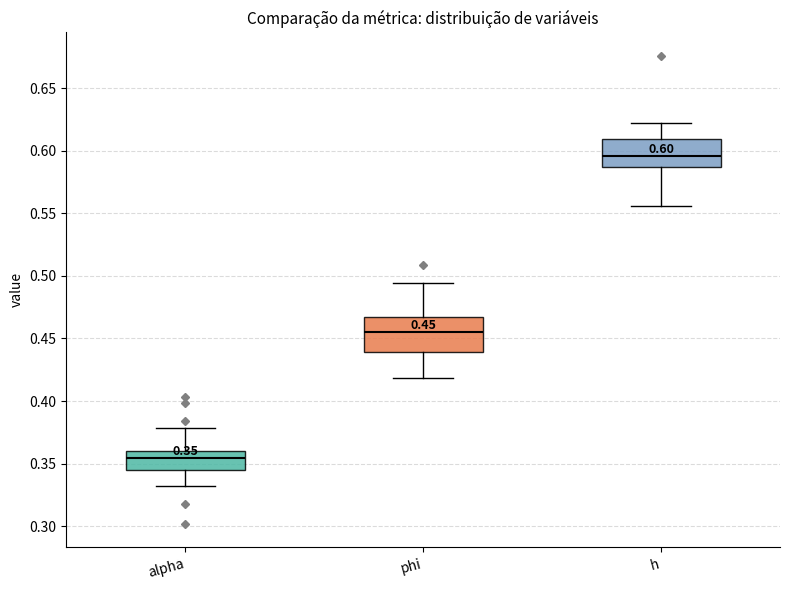

Which box's median line is the highest?

h